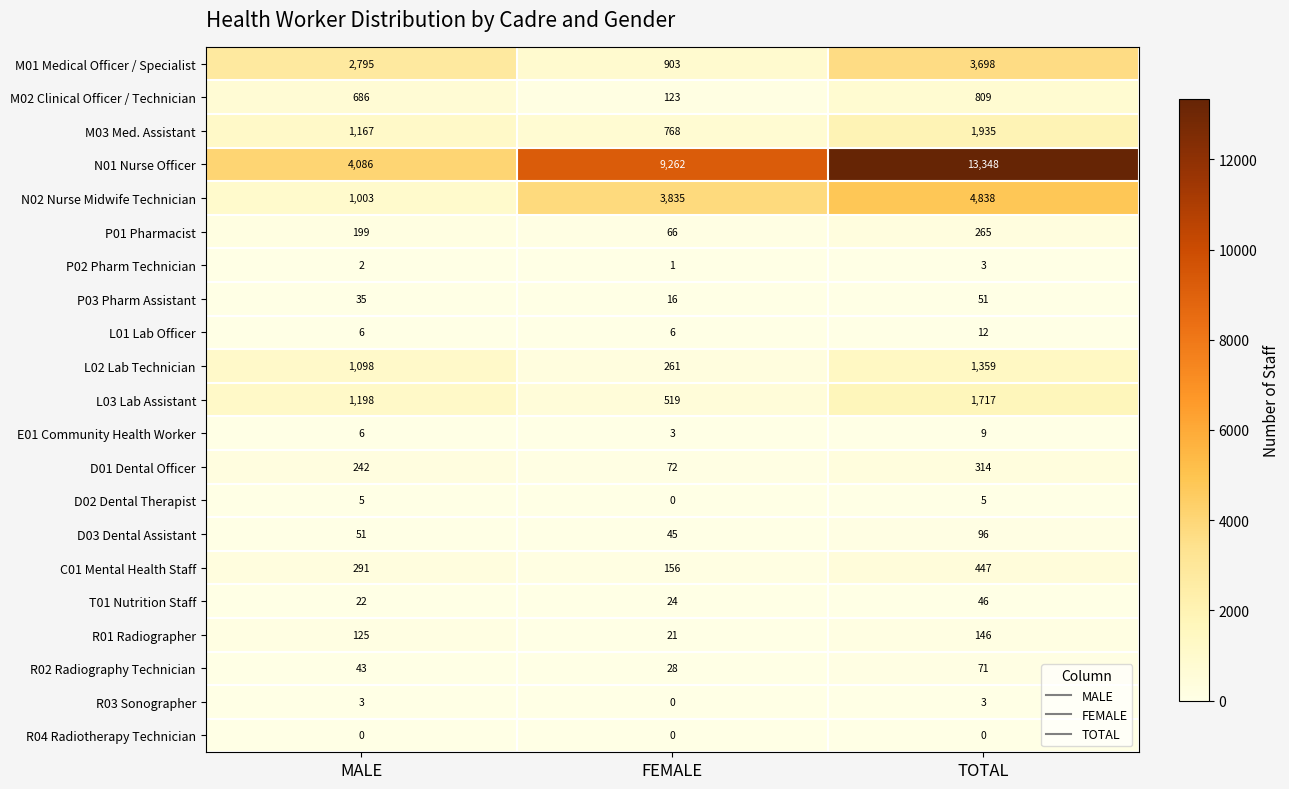

What is the maximum value shown in the chart?

13348